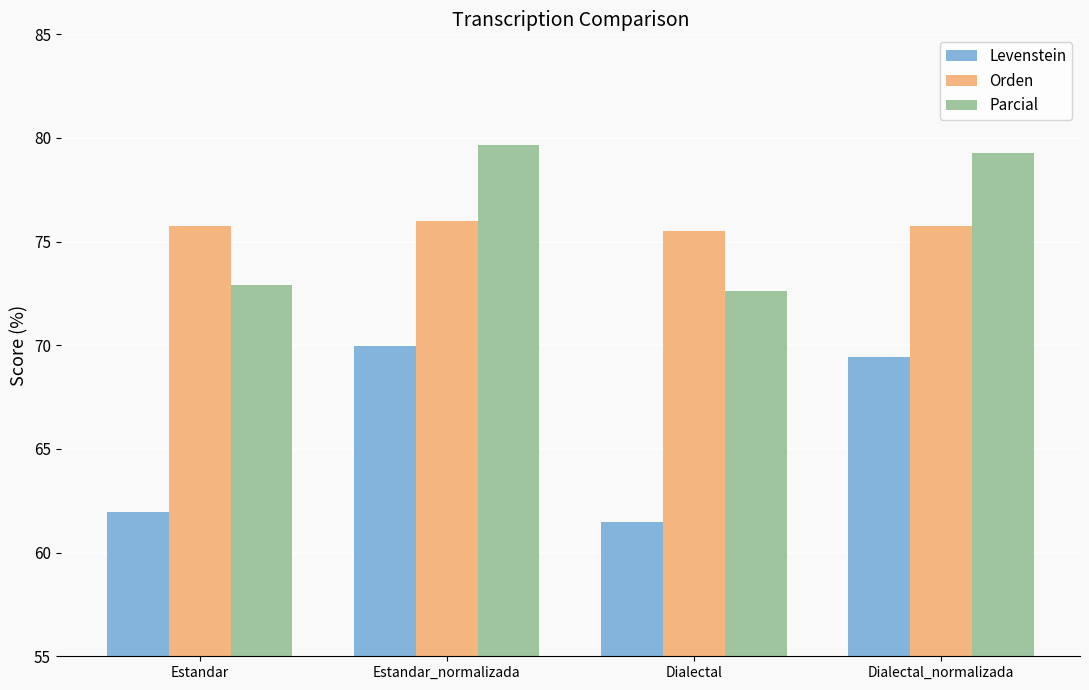

At which category does the chart reach its peak across all series?

Estandar_normalizada